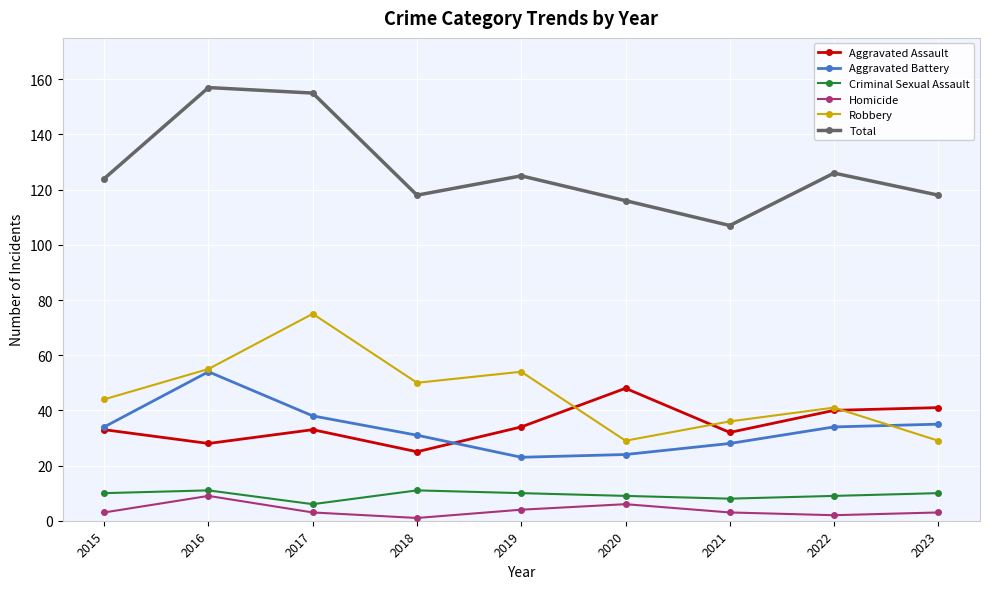

What is the sum of the Homicide values at 2017 and 2022?

5